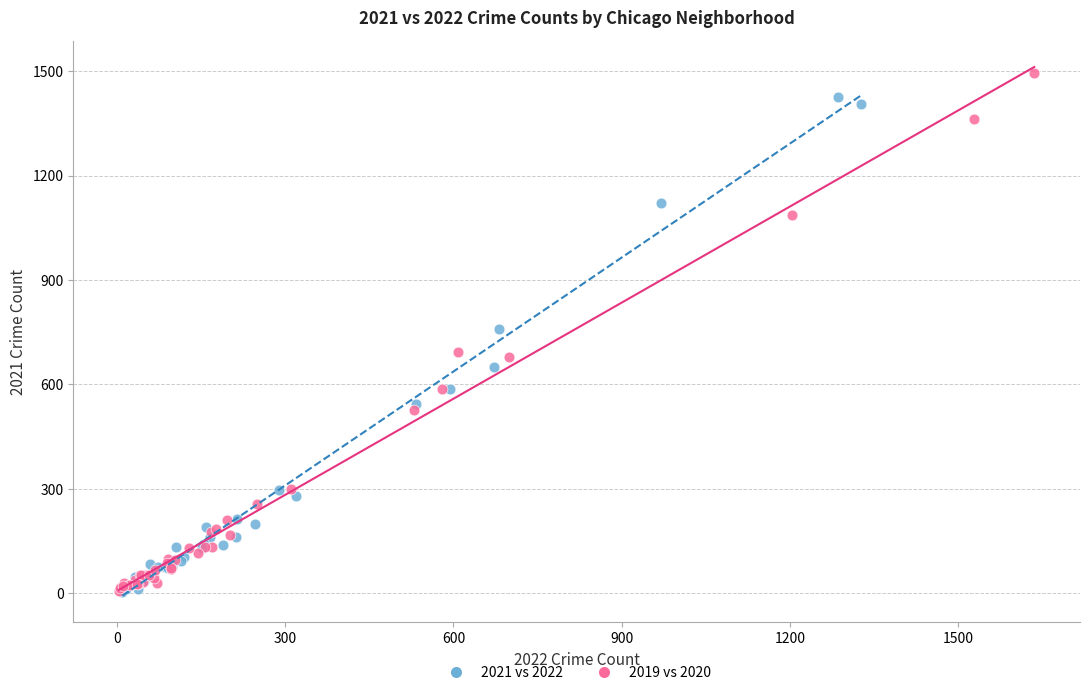

What are all the series names shown in the legend?

2021 vs 2022, 2019 vs 2020